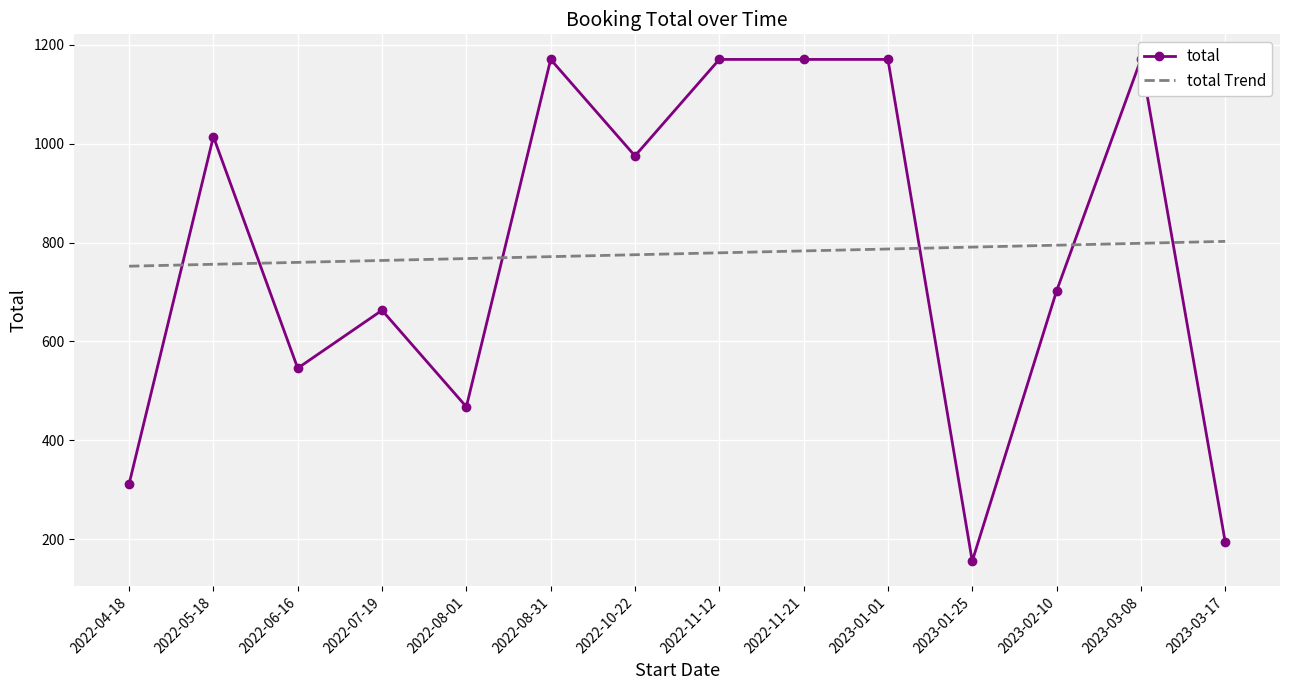

How many data points in total are less than 975?

7